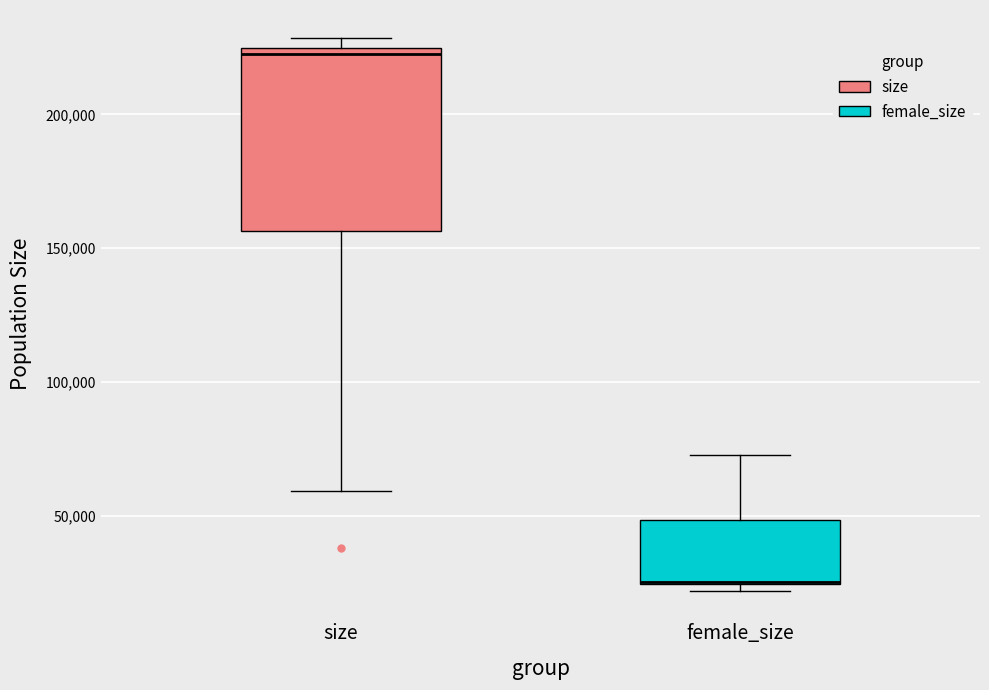

Reading left to right, read every box against the y-axis: the position of its median line, the range the box covers, and the ends of its whiskers. The values are not printed on the chart, so give them approximately, as read against the axis.

size: median 220000, box 155000 to 225000, whiskers 60000 to 230000
female_size: median 25000 (drawn on the box's lower edge), box 25000 to 50000, whiskers 20000 to 75000